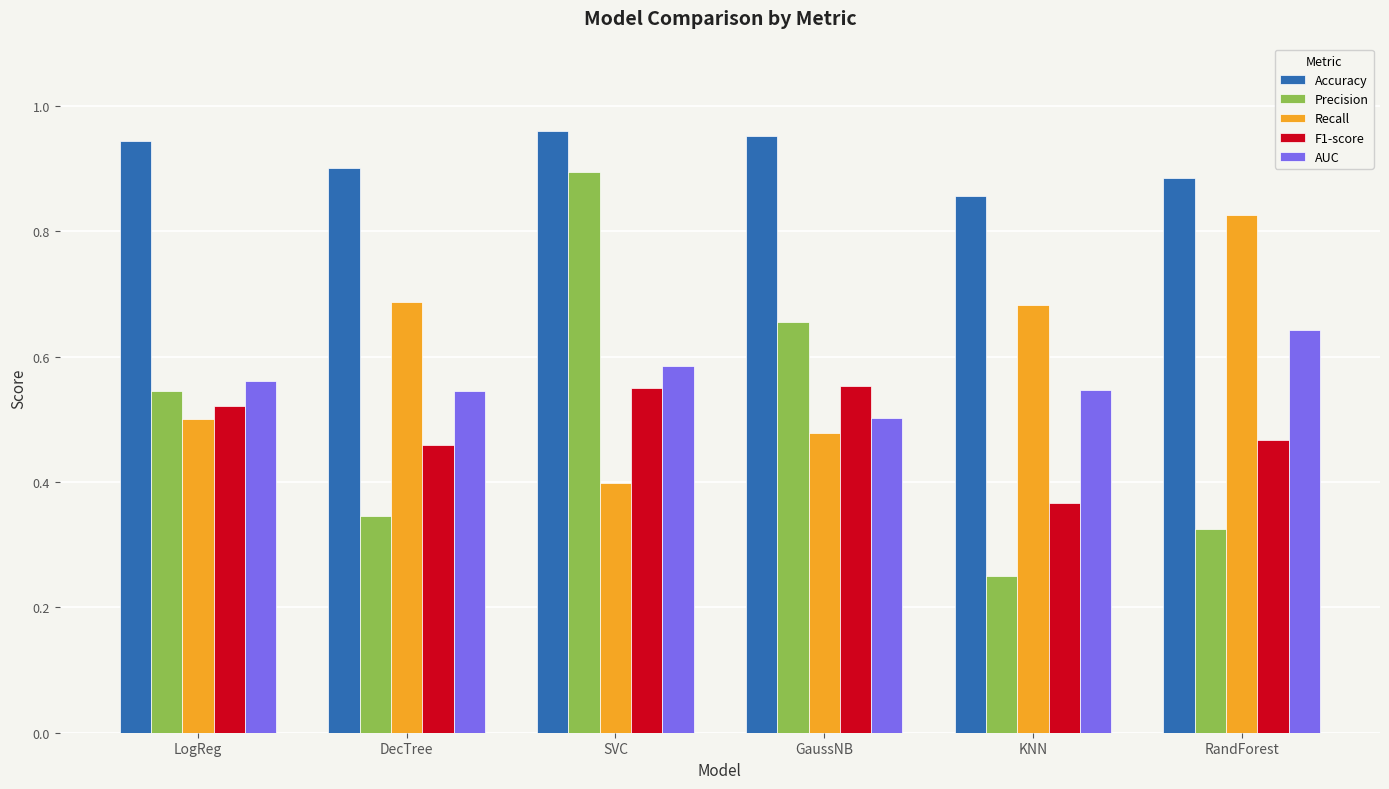

At LogReg, list the series in order from largest to smallest.

Accuracy, AUC, Precision, F1-score, Recall